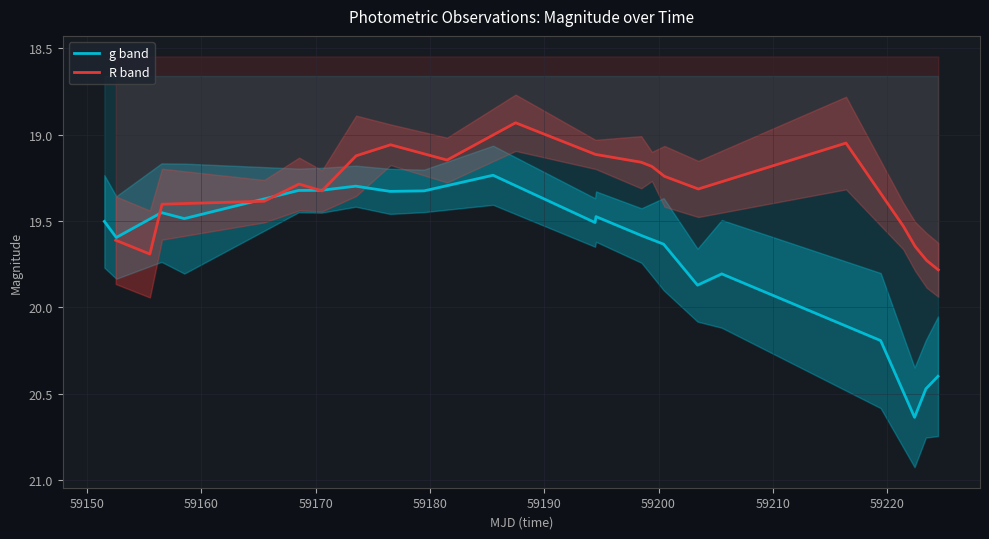

Where do g band and R band first cross each other?

59150 and 59160